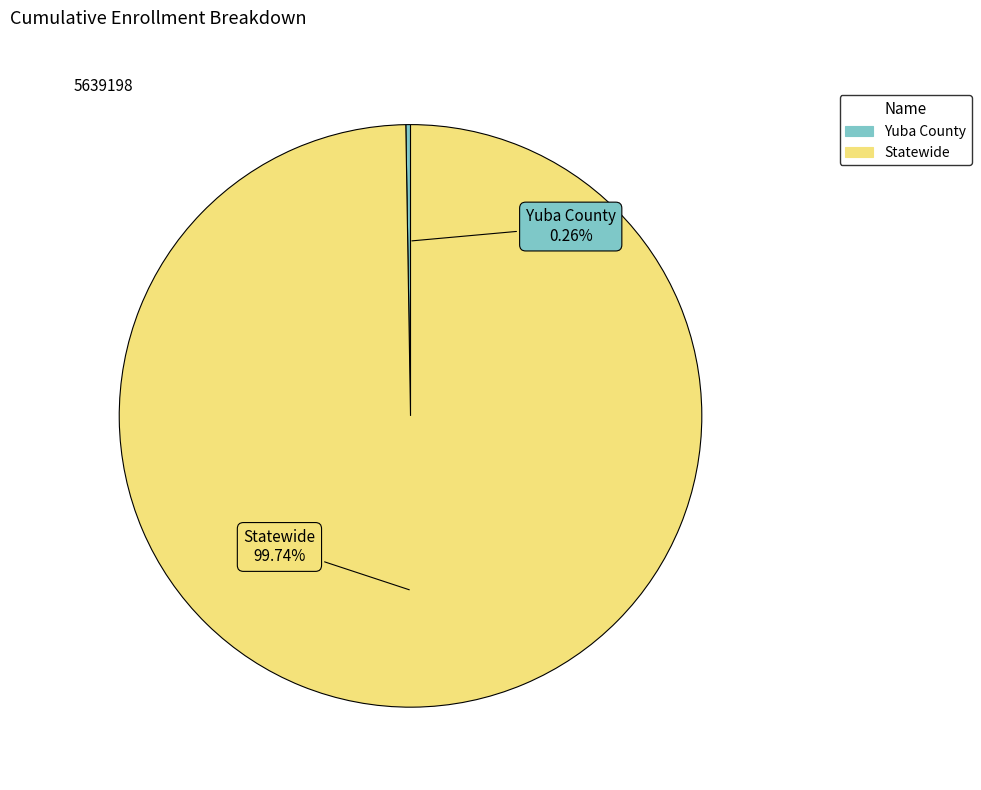

What is the largest slice in the pie chart?

Statewide